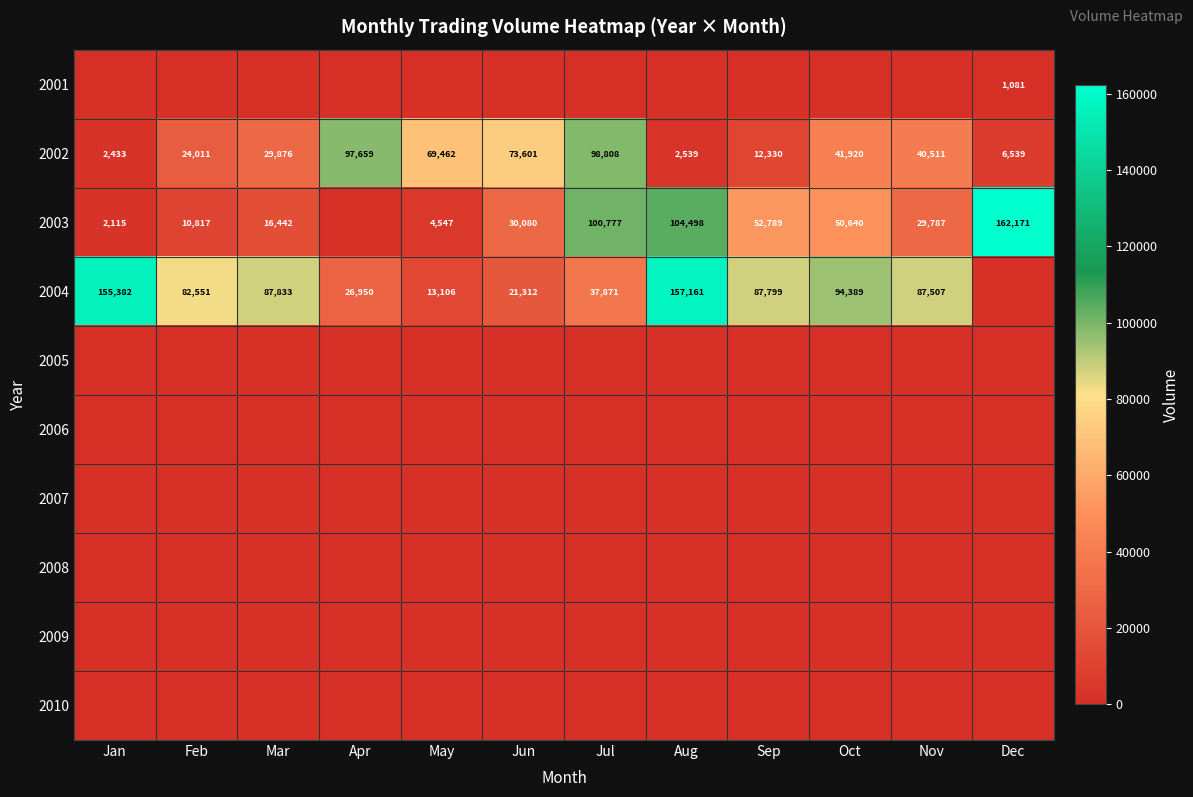

List the labels in order of 2002 value, largest first.

Jul, Apr, Jun, May, Oct, Nov, Mar, Feb, Sep, Dec, Aug, Jan